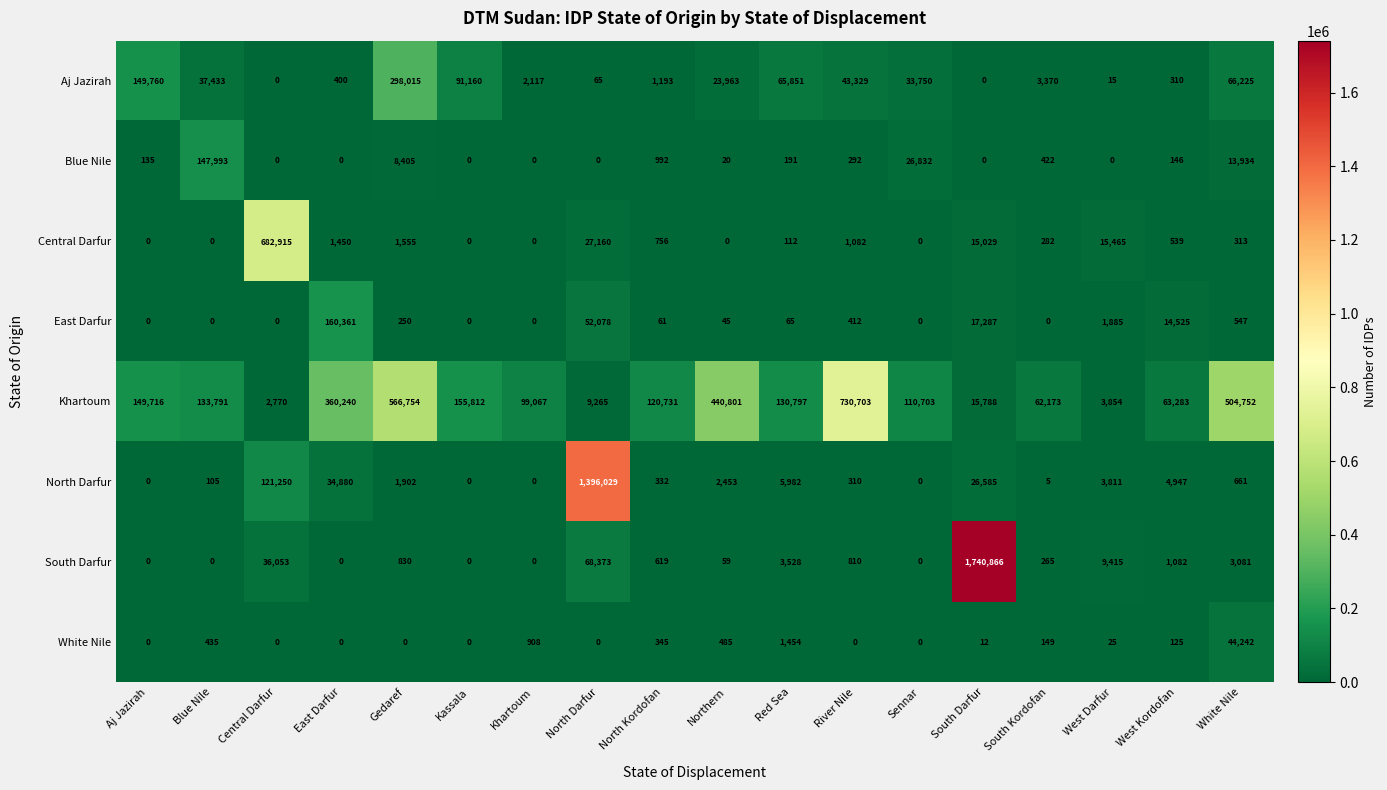

Which series has the largest total across all categories?

Khartoum